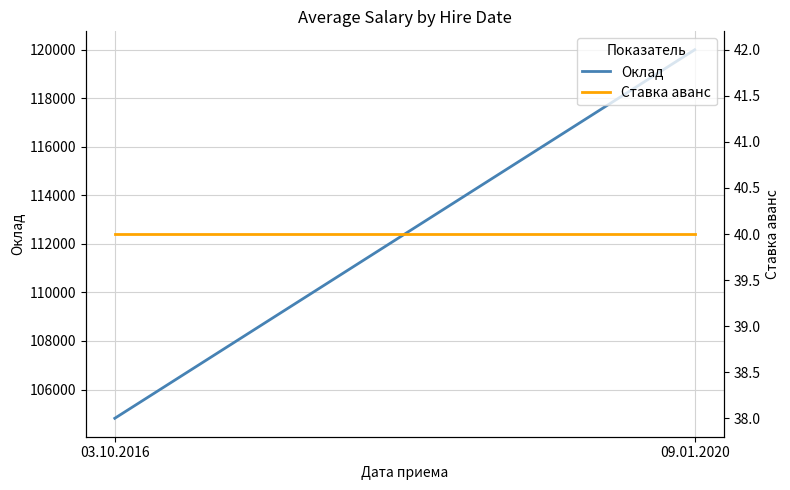

What position from the left is 09.01.2020?

2